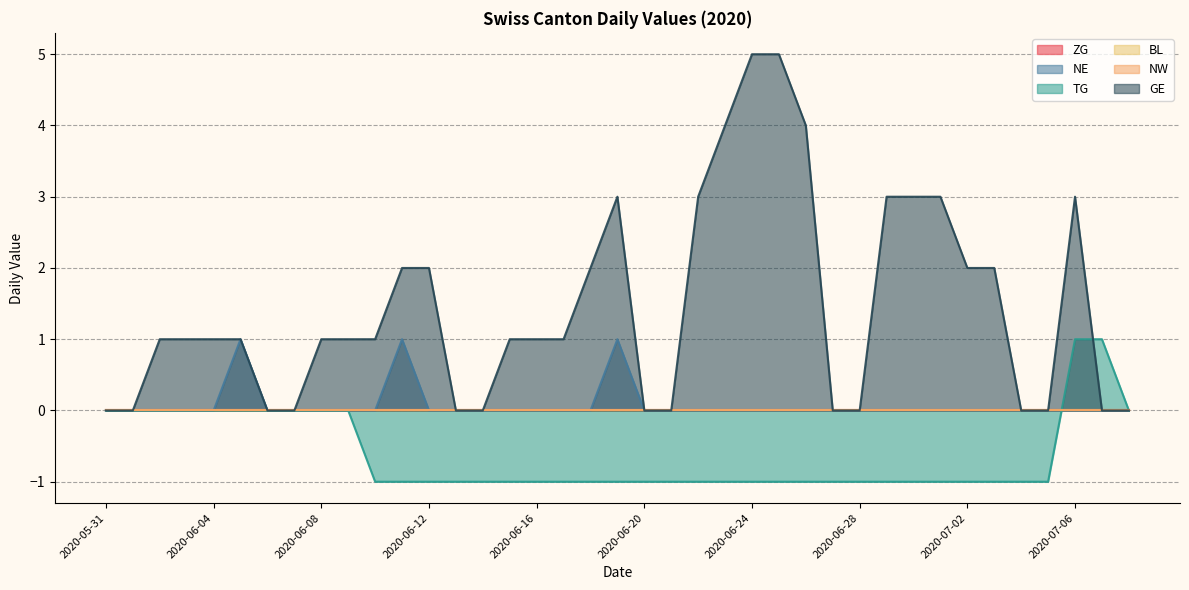

Is it true that GE equals -2 at 2020-05-31?

False